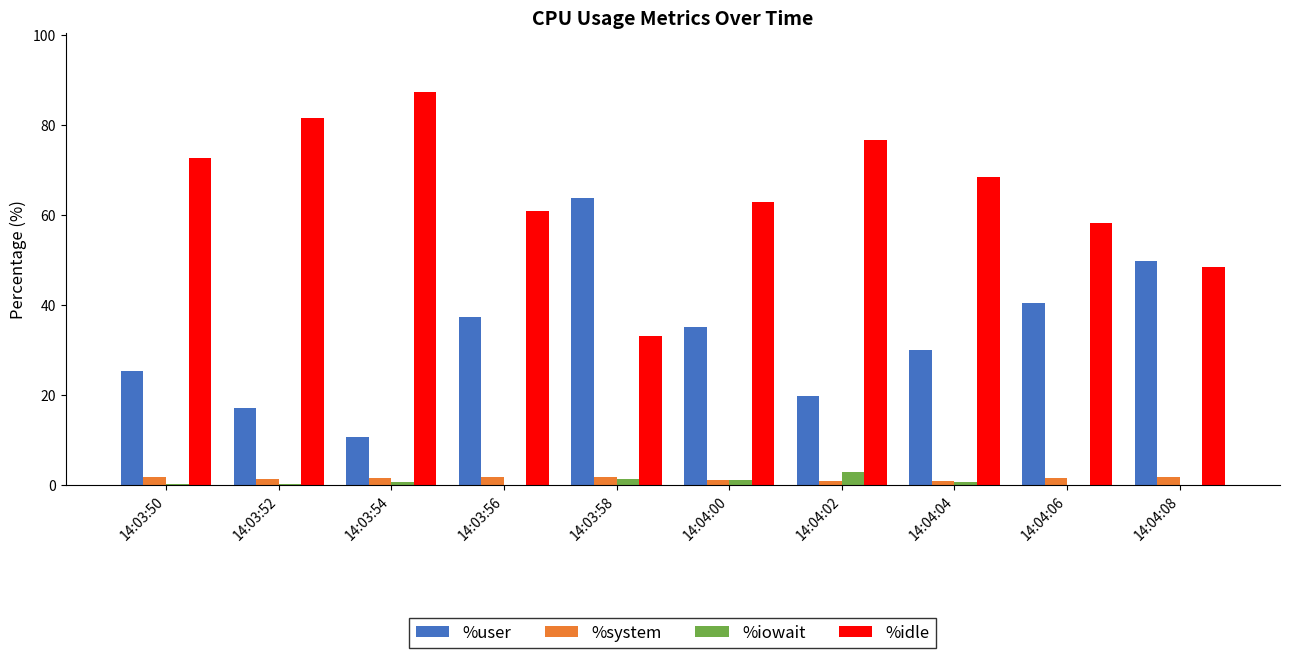

Is it true that %iowait equals 0.0 at 14:04:08?

True